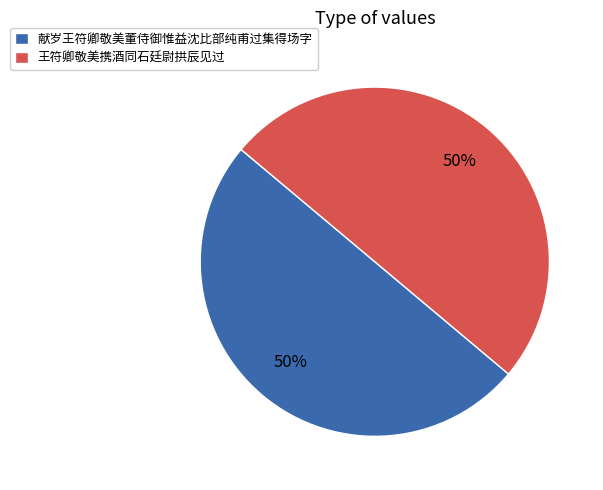

Do 王符卿敬美携酒同石廷尉拱辰见过 and 献岁王符卿敬美董侍御惟益沈比部纯甫过集得场字 together represent more than half of the pie?

Yes